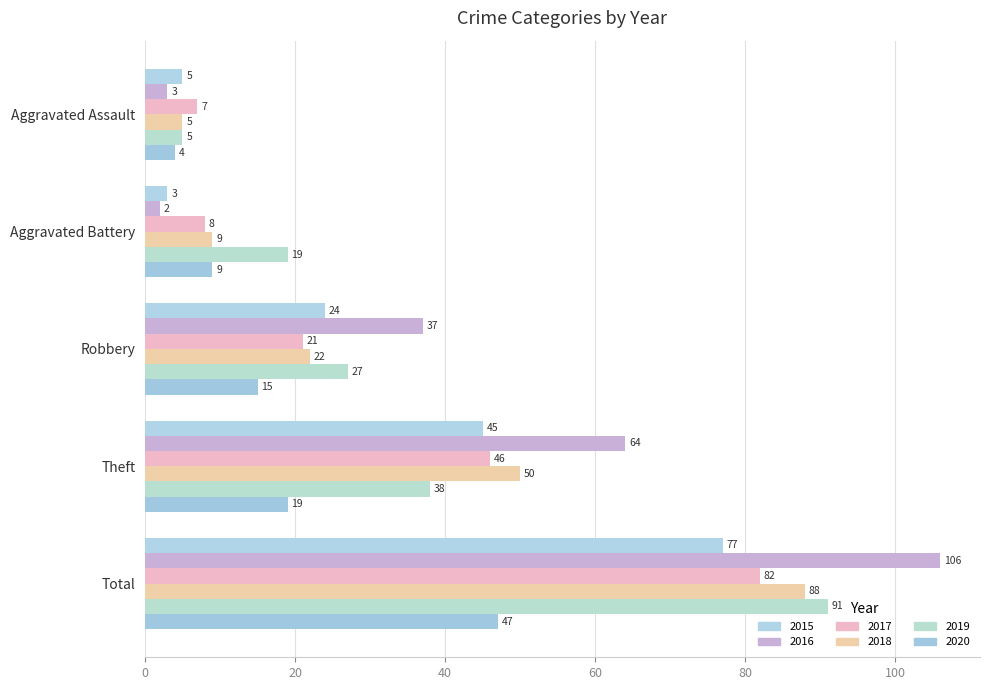

What is the highest value of the 2018 series?

88